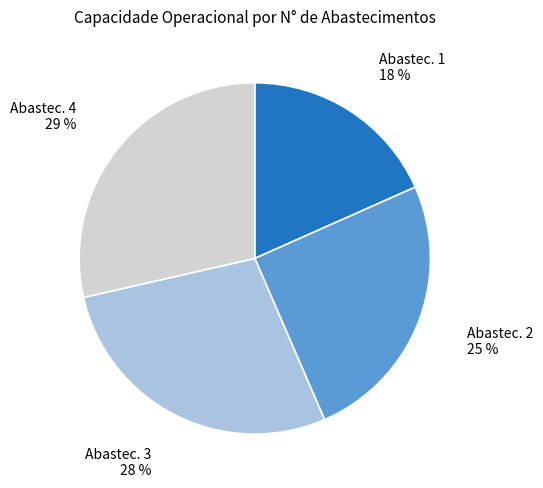

Is there a majority slice in this chart?

No